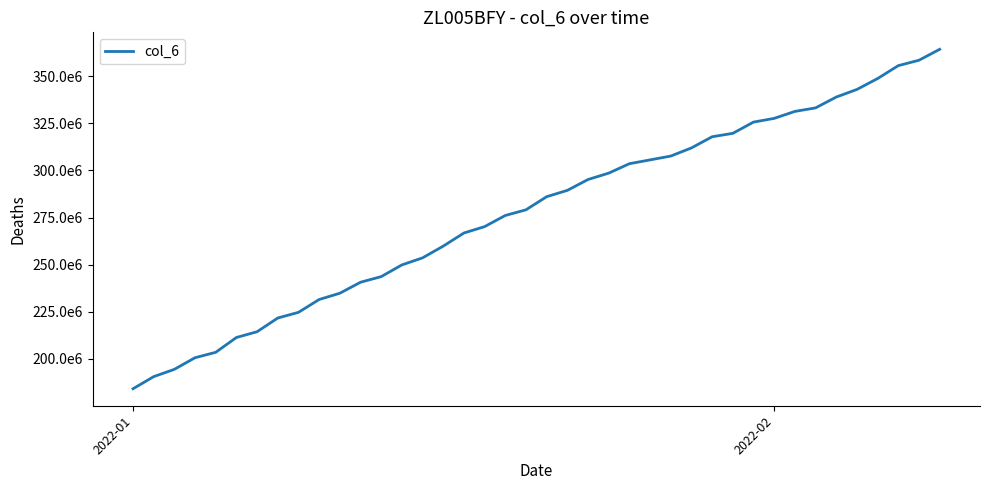

What is the difference between the second highest and minimum values?

174279202